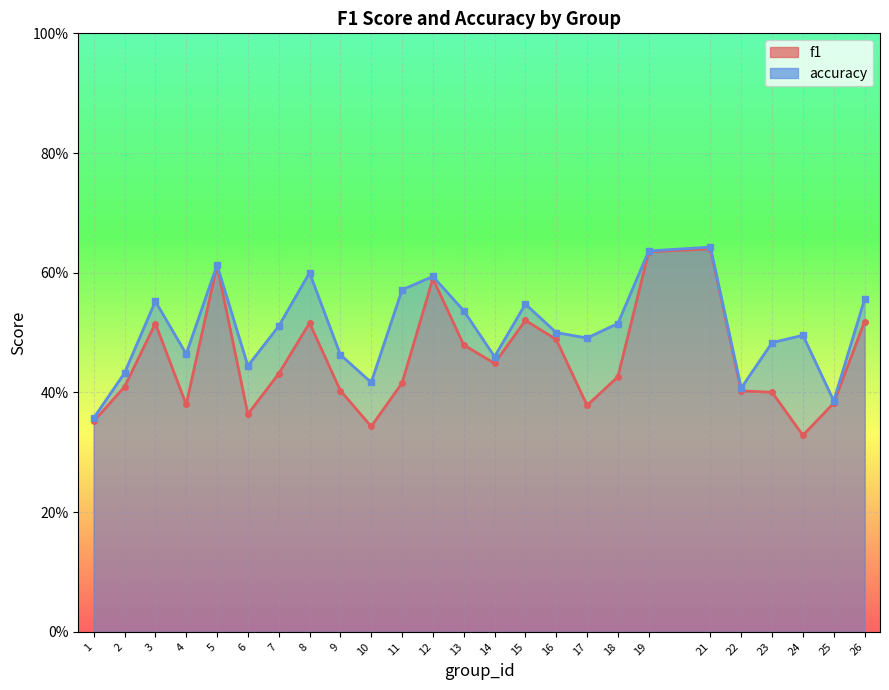

At which label is accuracy closest to 0?

1